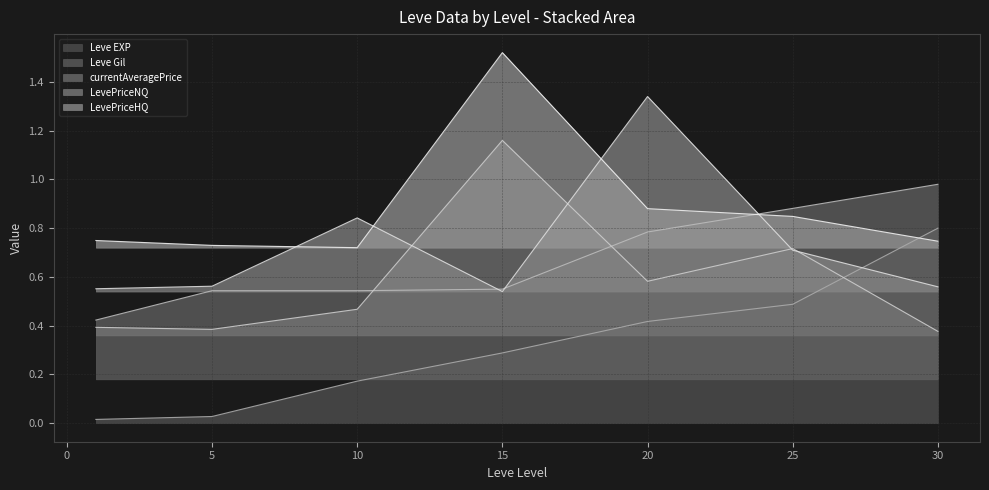

How many interior local valleys does the LevePriceHQ series have?

1